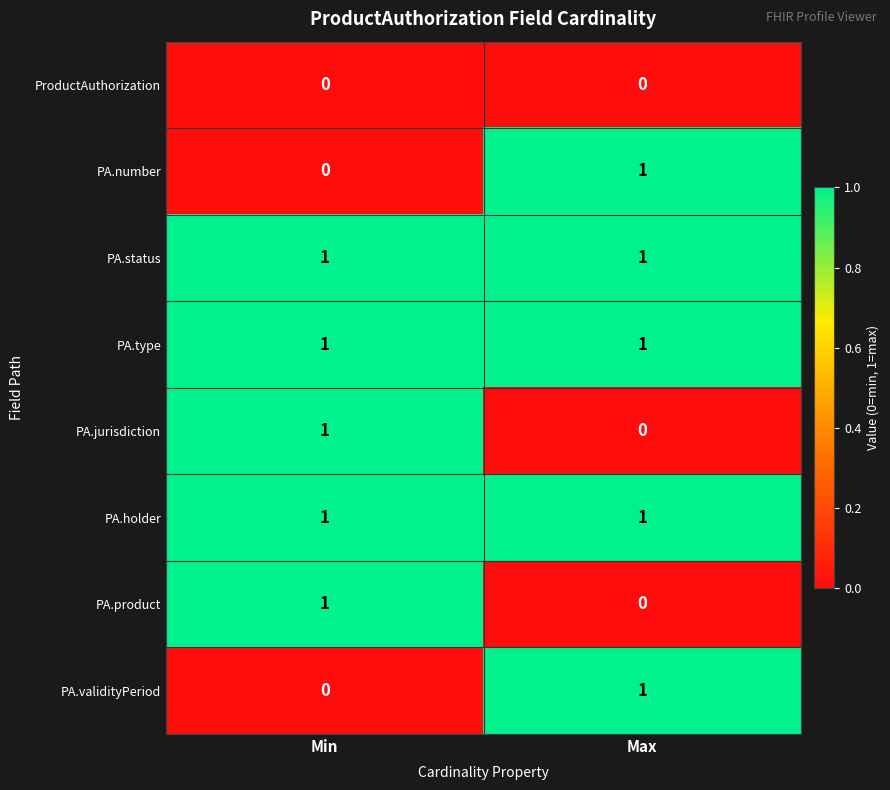

Count the number of data series in this chart.

8